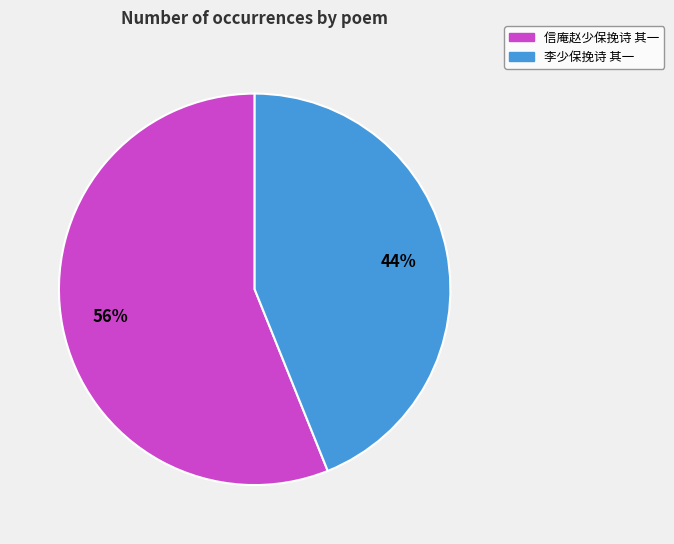

Is the sum of 李少保挽诗 其一 and 信庵赵少保挽诗 其一 greater than half?

Yes